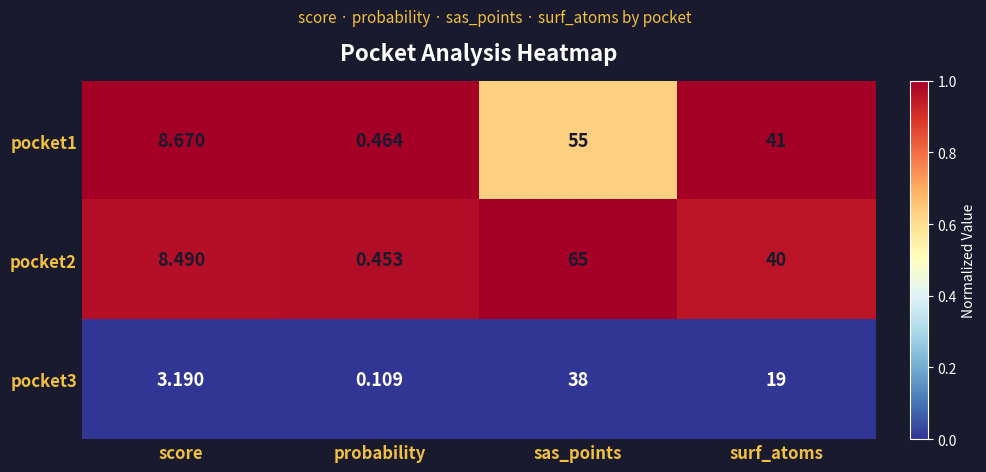

Rank the categories by pocket1 value from highest to lowest.

sas_points, surf_atoms, score, probability